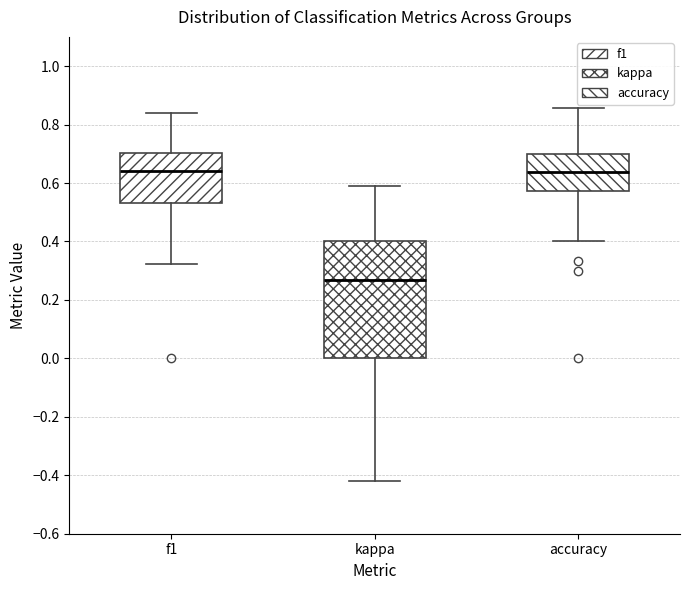

Reading left to right, transcribe this box plot: for each box, give where its median line is, the range the box spans, and where its two whiskers end, as read against the y-axis. The values are not printed on the chart, so give them approximately, as read against the axis.

f1: median 0.64, box 0.54 to 0.70, whiskers 0.32 to 0.84
kappa: median 0.26, box 0.00 to 0.40, whiskers -0.42 to 0.58
accuracy: median 0.64, box 0.58 to 0.70, whiskers 0.40 to 0.86